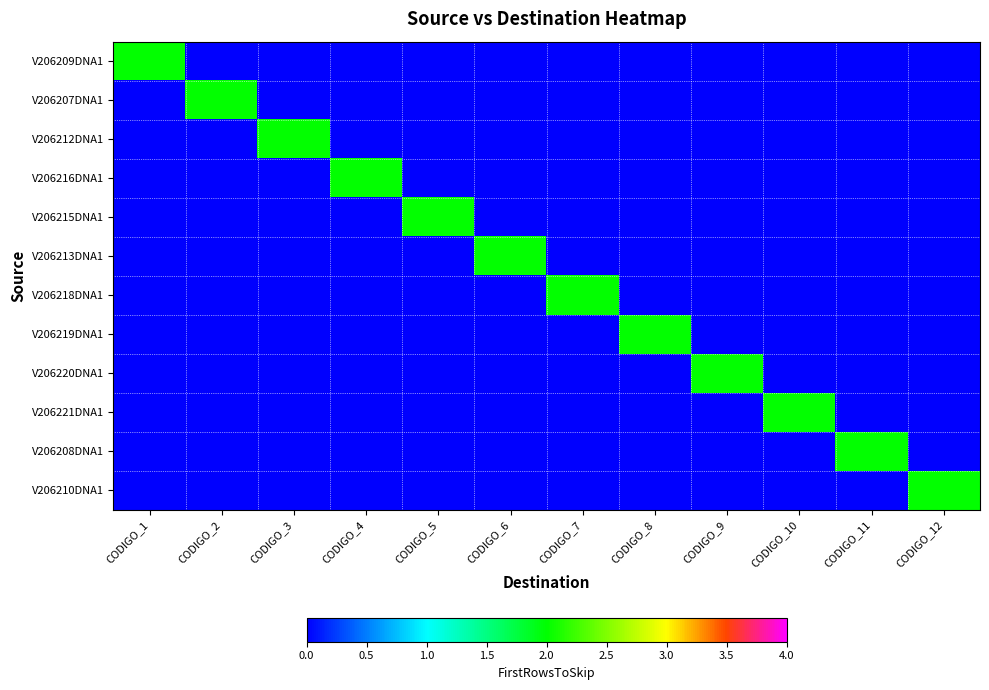

Between CODIGO_6 and CODIGO_2, which is larger?

CODIGO_6